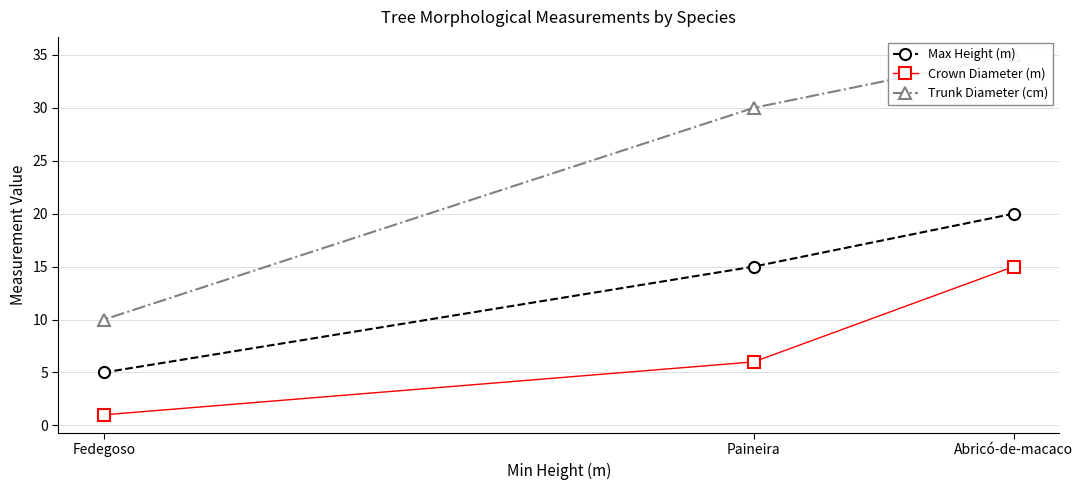

How many lines are shown in the chart?

3